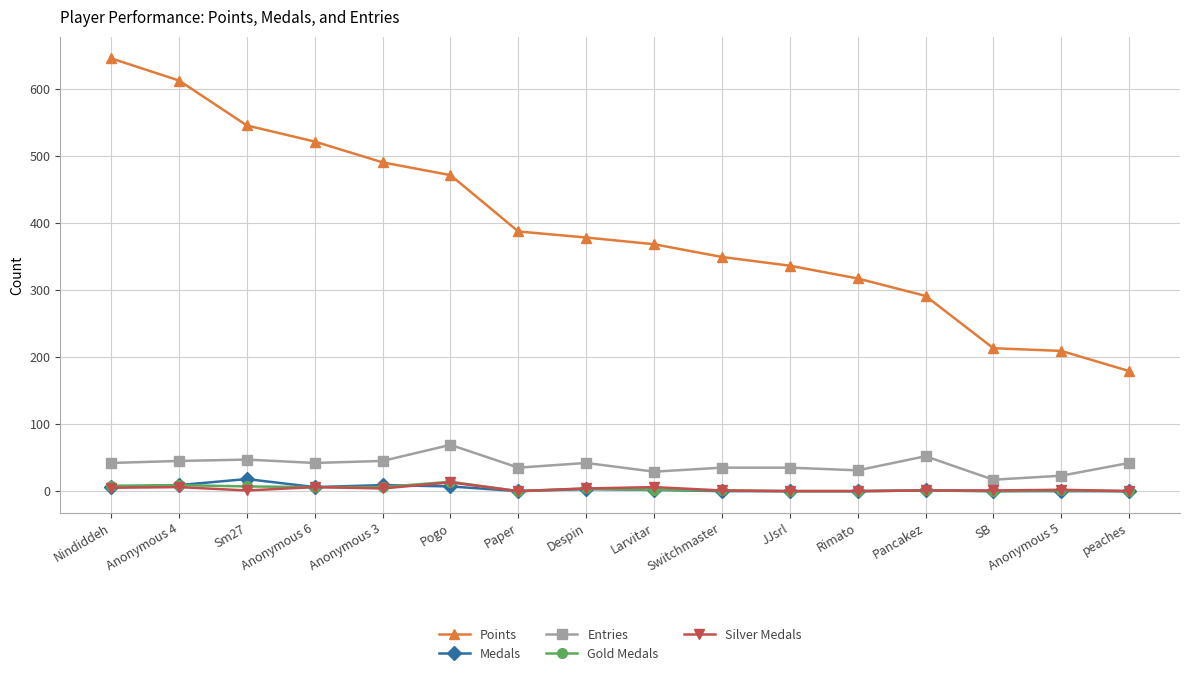

Which series changed the most between Despin and Switchmaster?

Points